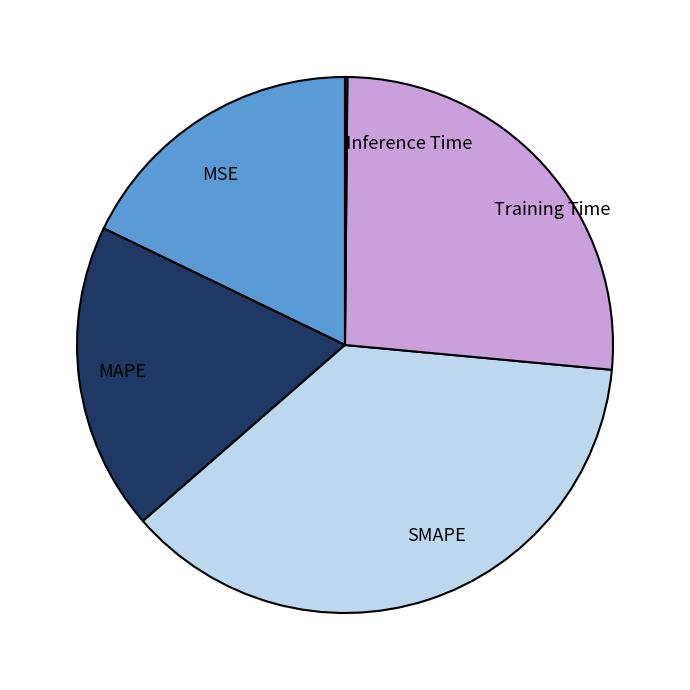

Does any single category account for the majority?

No